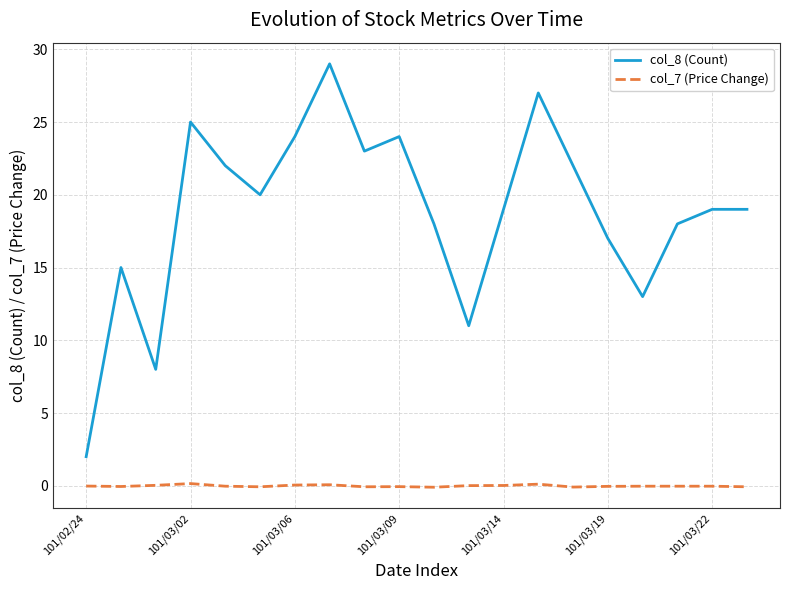

True or false: col_7 (Price Change) and col_8 (Count) cross at least once.

False